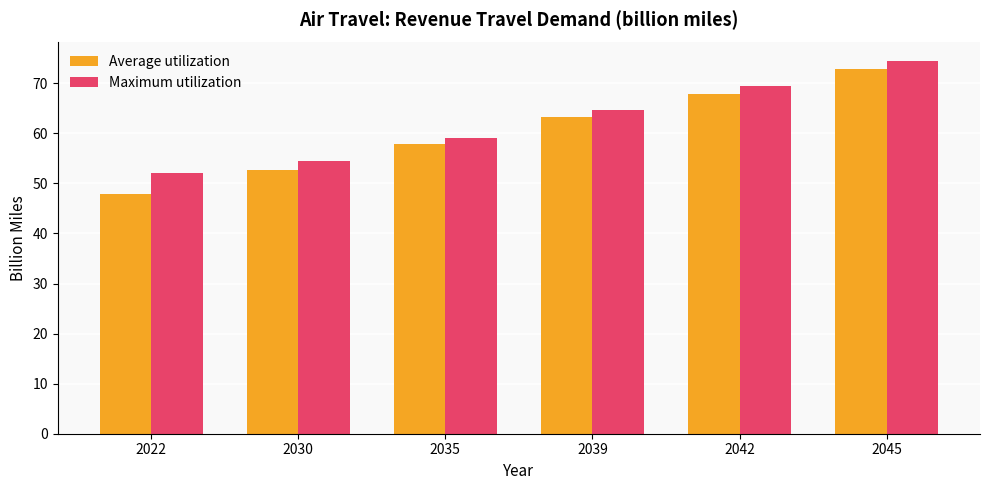

At how many categories does at least one series exceed 68?

2